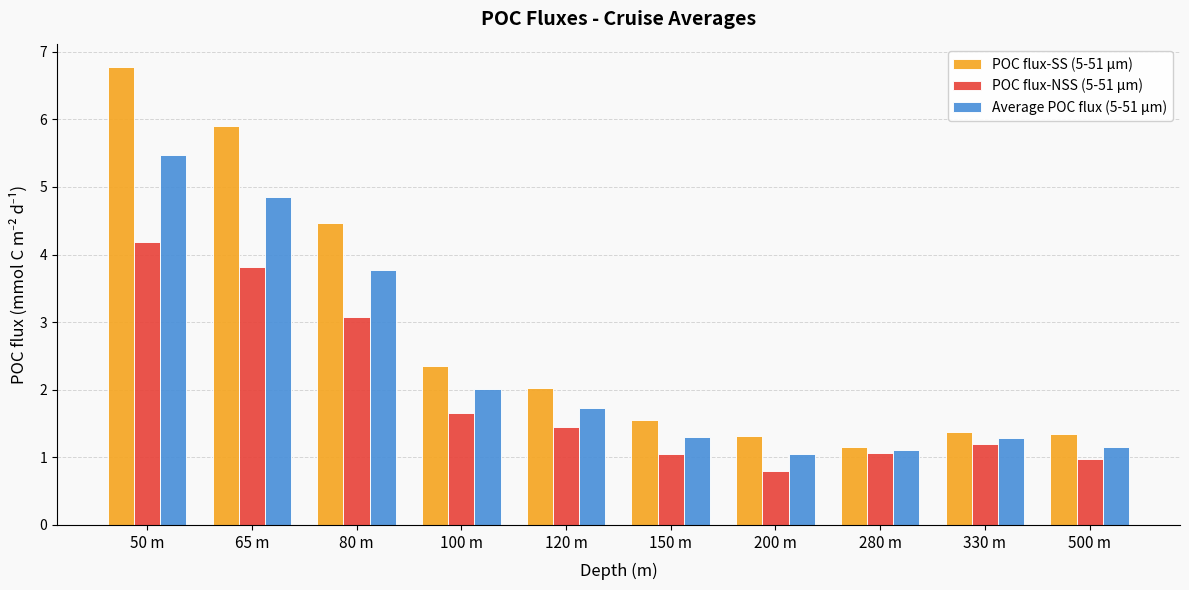

Which series changed the most between 120 m and 330 m?

POC flux-SS (5-51 μm)